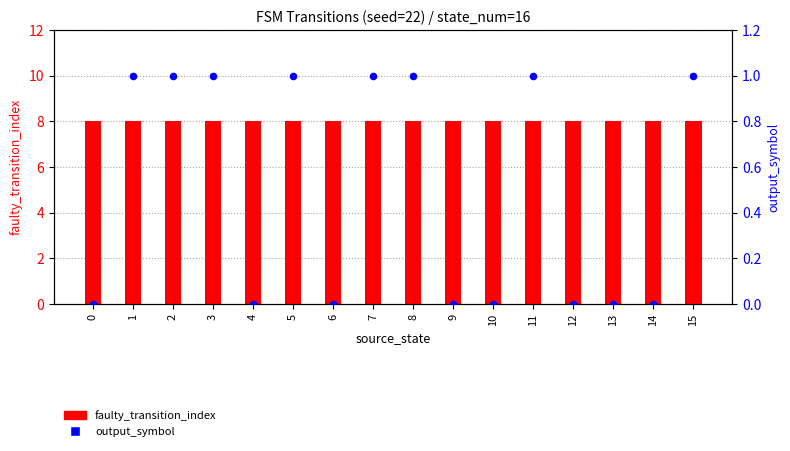

Which series contains the lowest Y value?

output_symbol